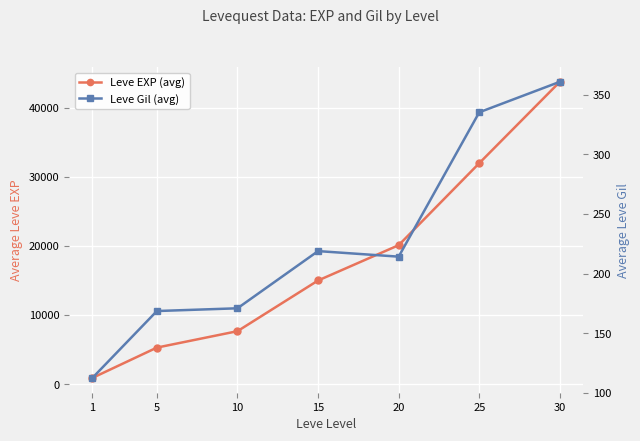

What is the average value of the Leve Gil (avg) series?

225.9